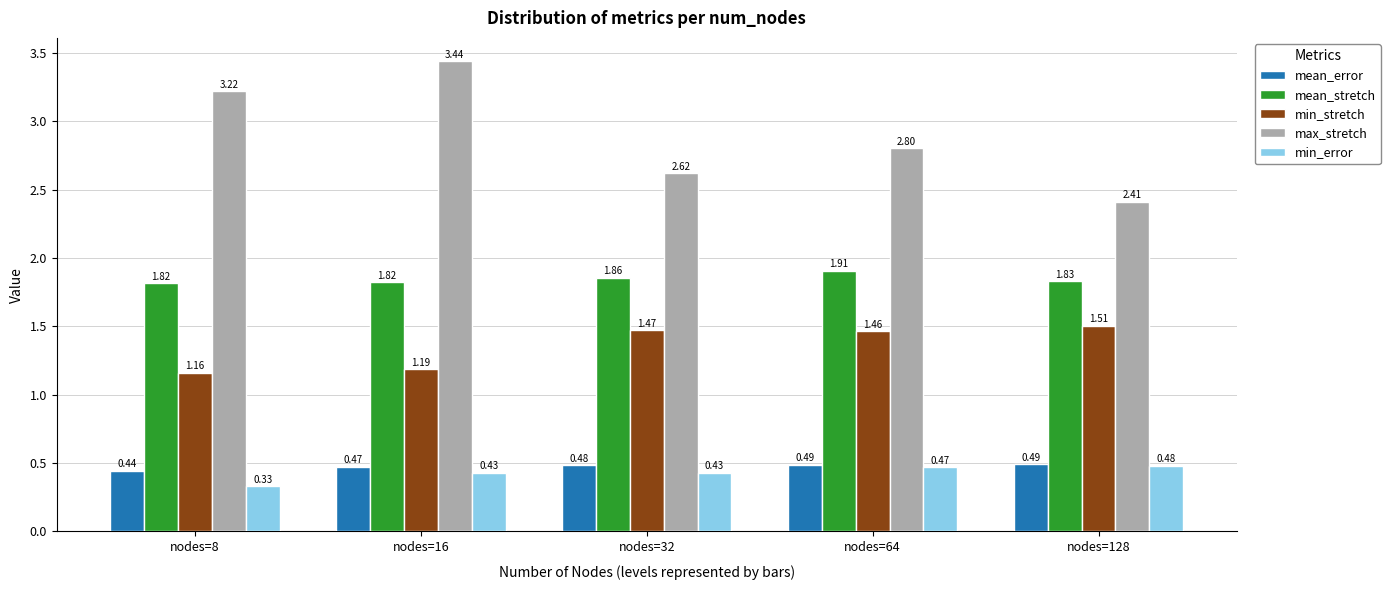

Between nodes=16 and nodes=32, which series saw the biggest shift?

max_stretch